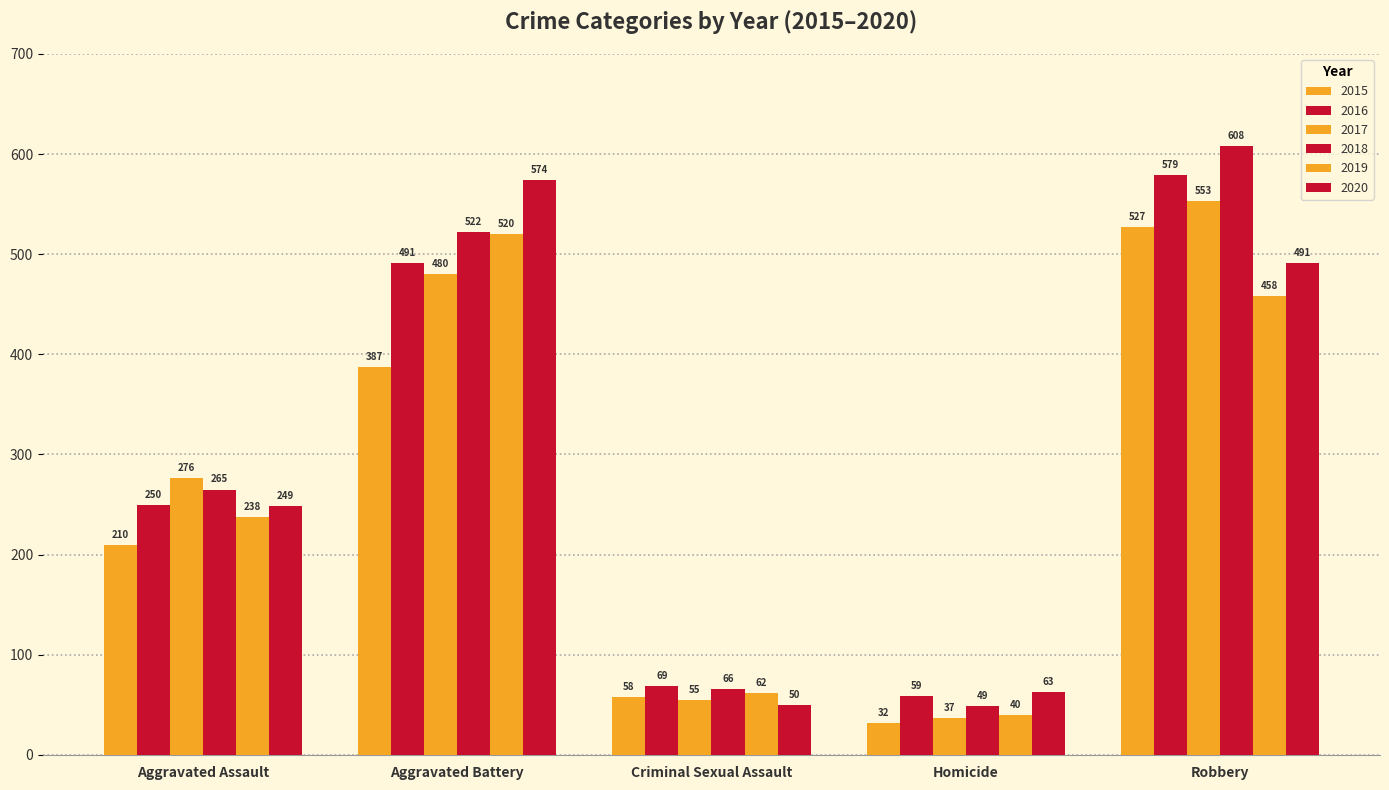

How many distinct data groups are displayed?

6